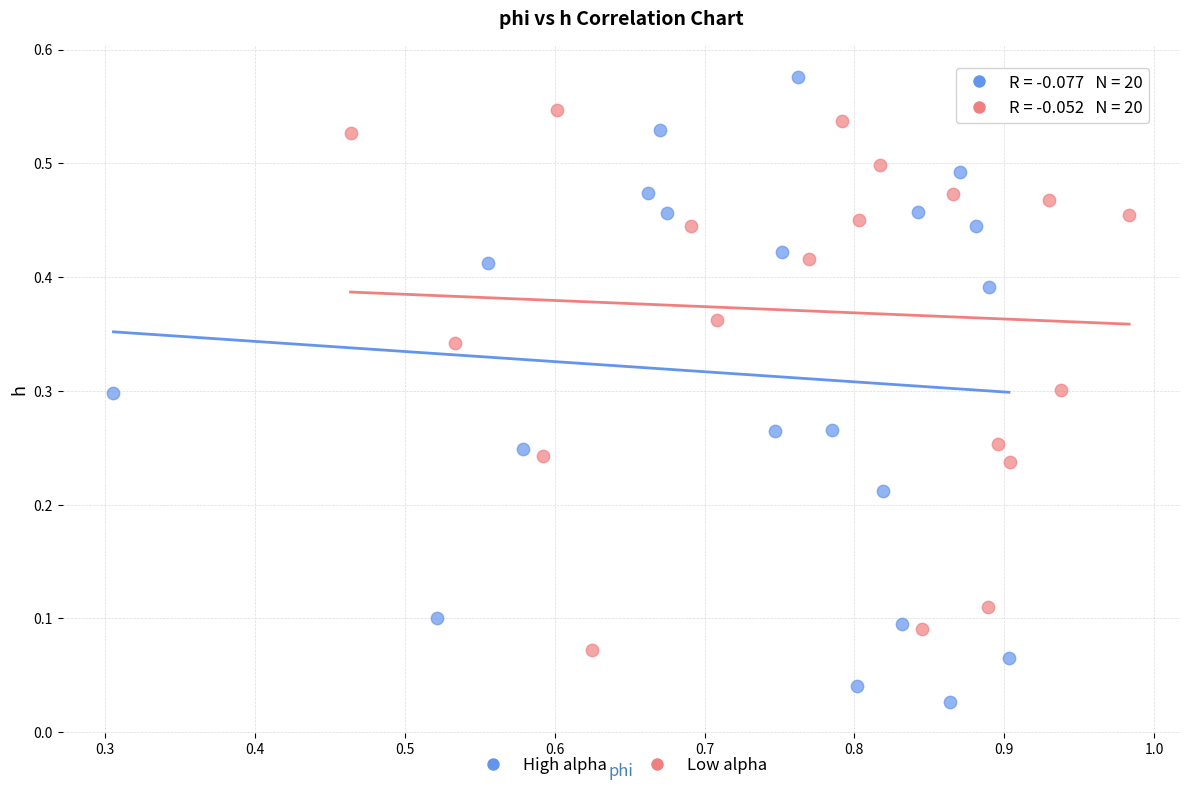

Which series reaches the maximum Y coordinate?

High alpha